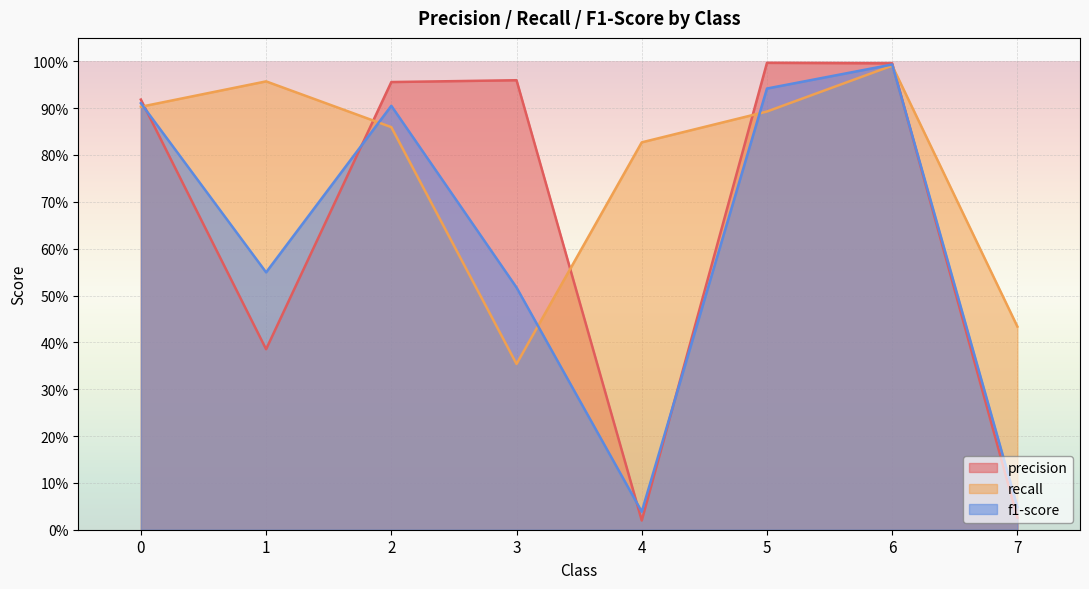

Which has a higher value, 4 or 3?

3